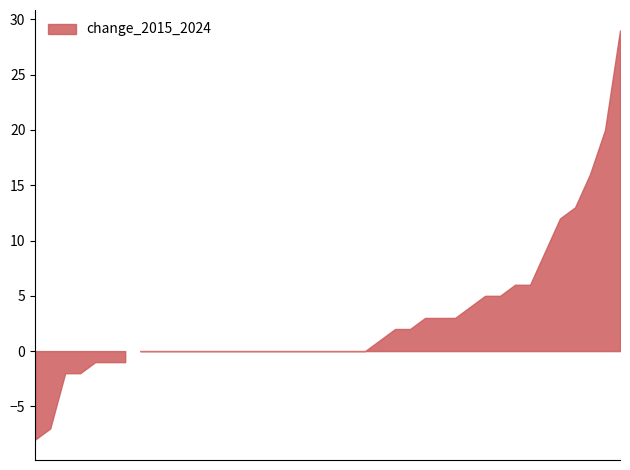

At which category does the data reach its first local valley?

Auburn Gresham